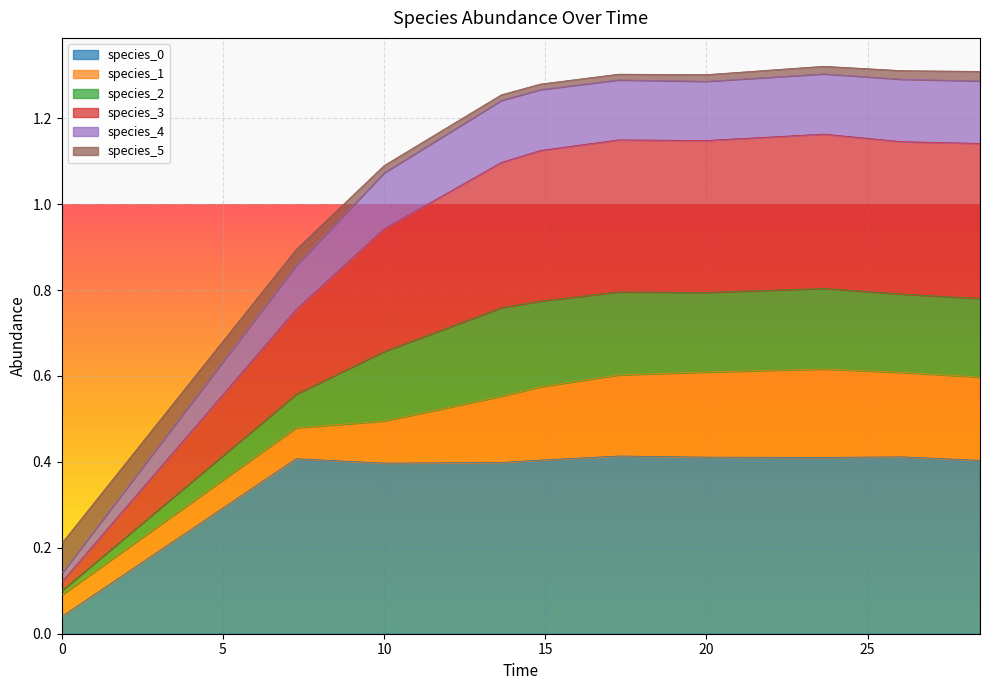

What is the label of the 8th point from the left?

23.63636363636364